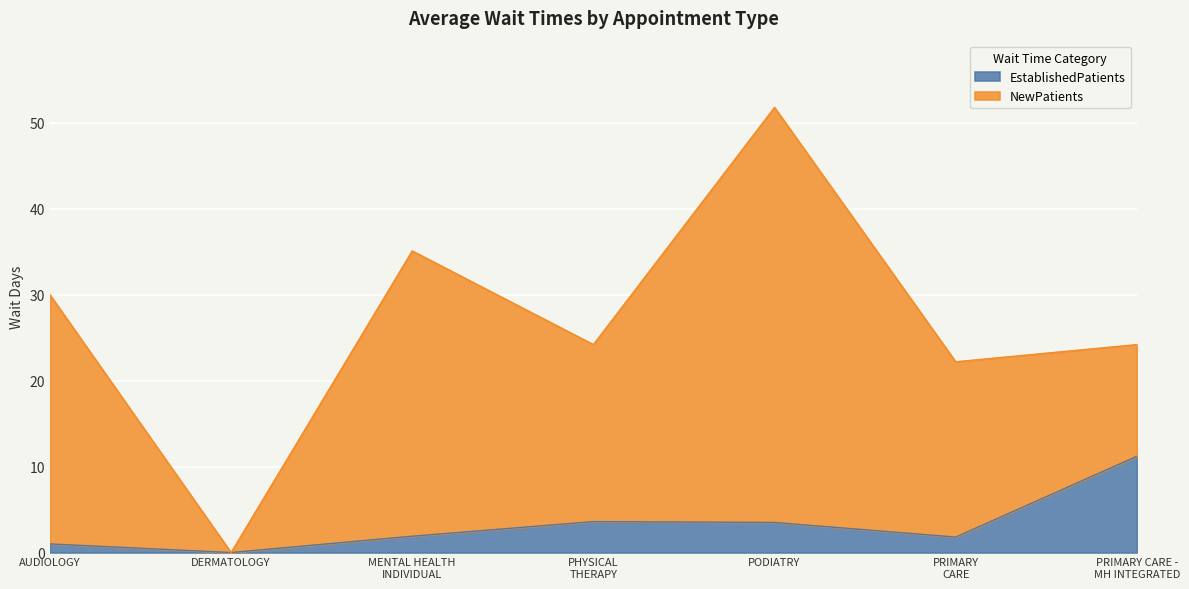

At which category is the sum across all series the highest?

PODIATRY